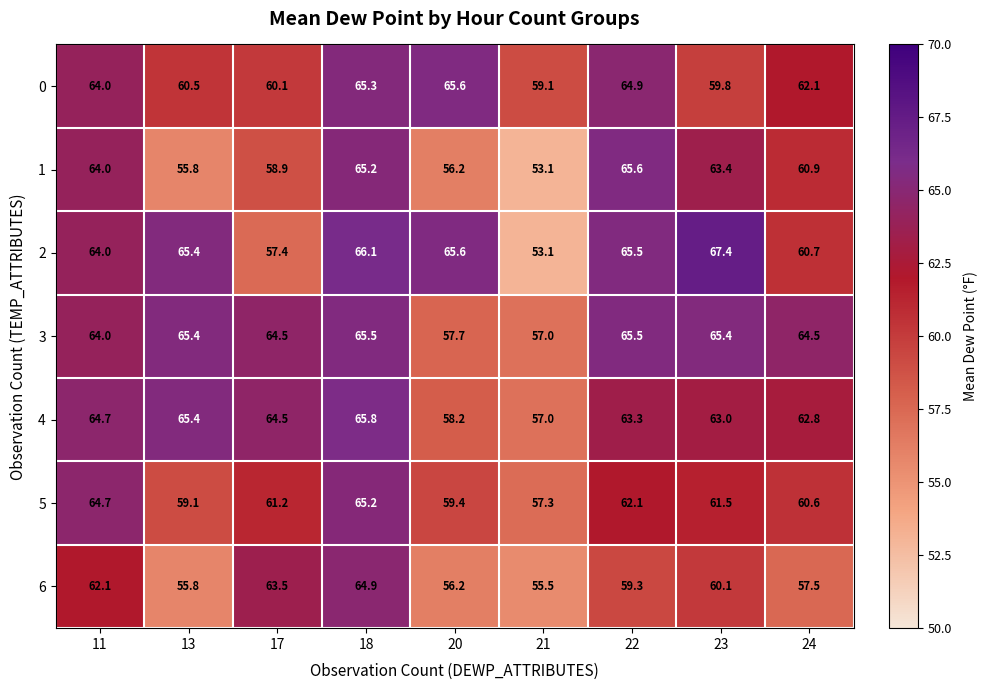

Read the 2 value at 21.

53.1